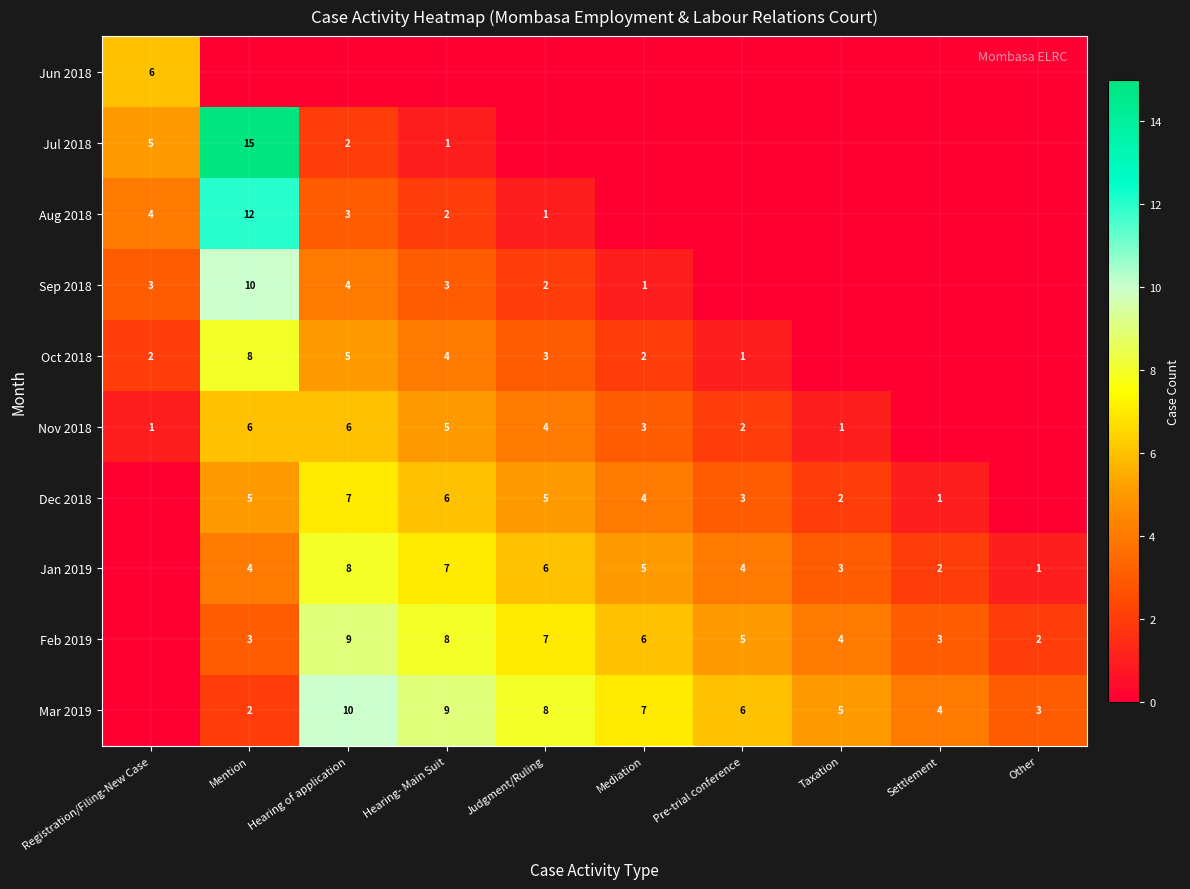

How many values in the Mar 2019 series exceed 6?

4